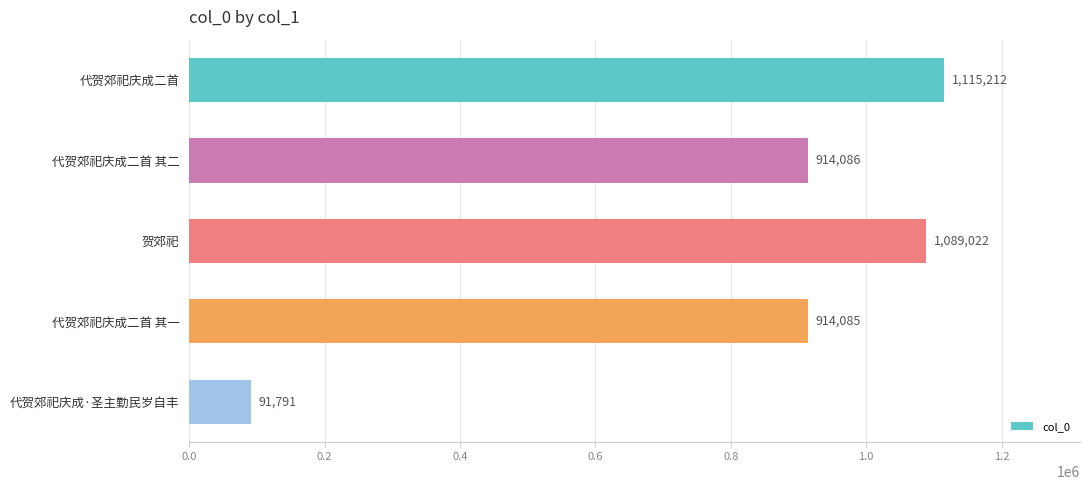

What is the difference between the maximum and minimum values?

1023421